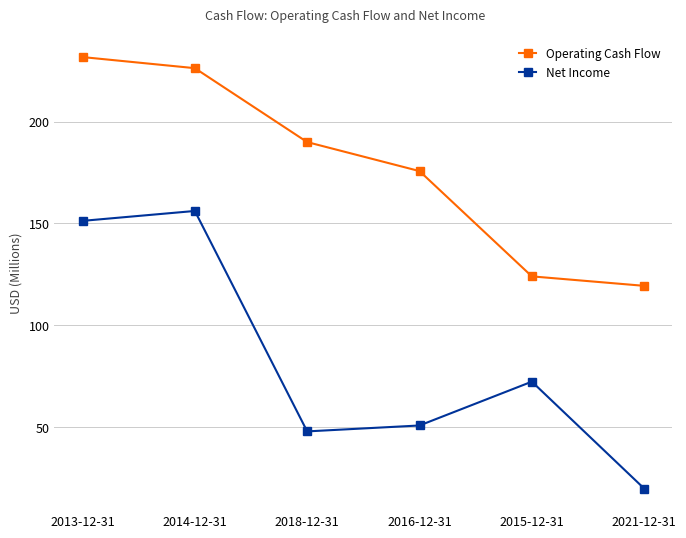

What position from the right is 2015-12-31?

2